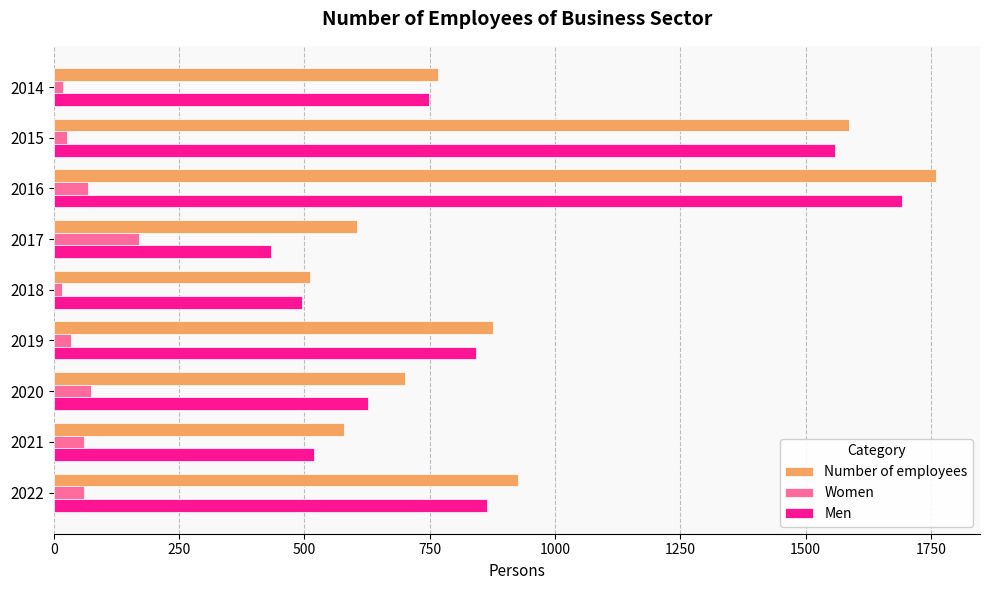

What is the total value across all series at 2017?

1209.1